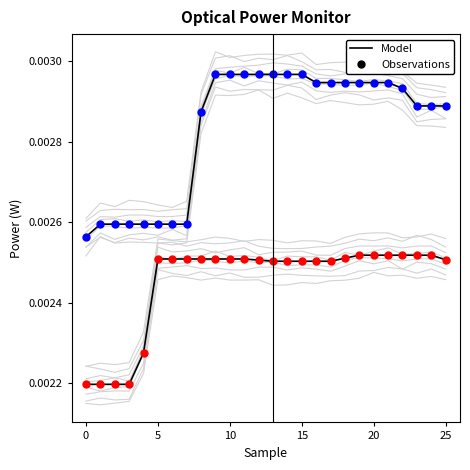

Which series has the largest Y range (max minus min)?

Model